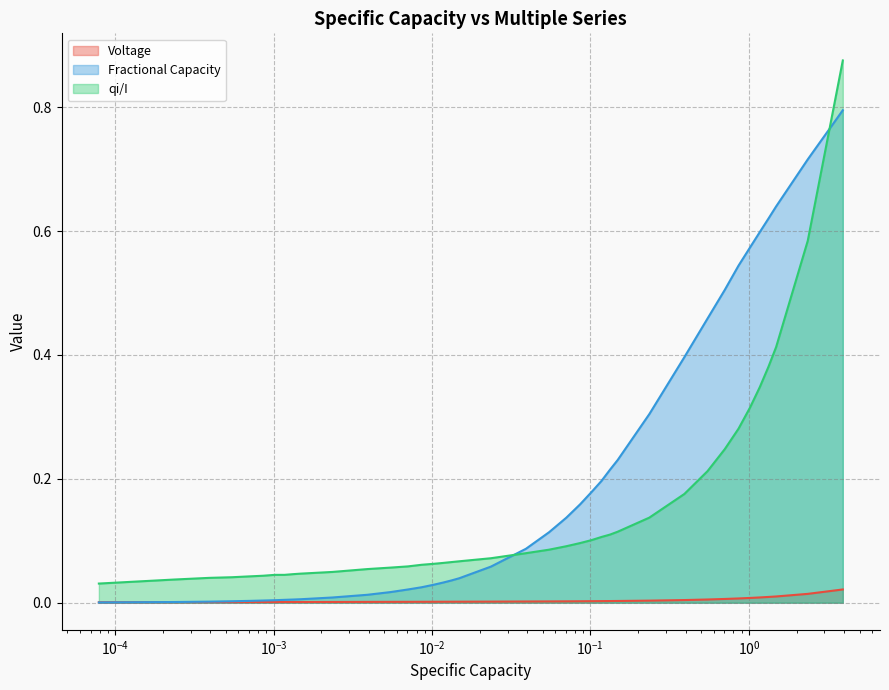

Does the chart display data point markers on the line(s)?

No